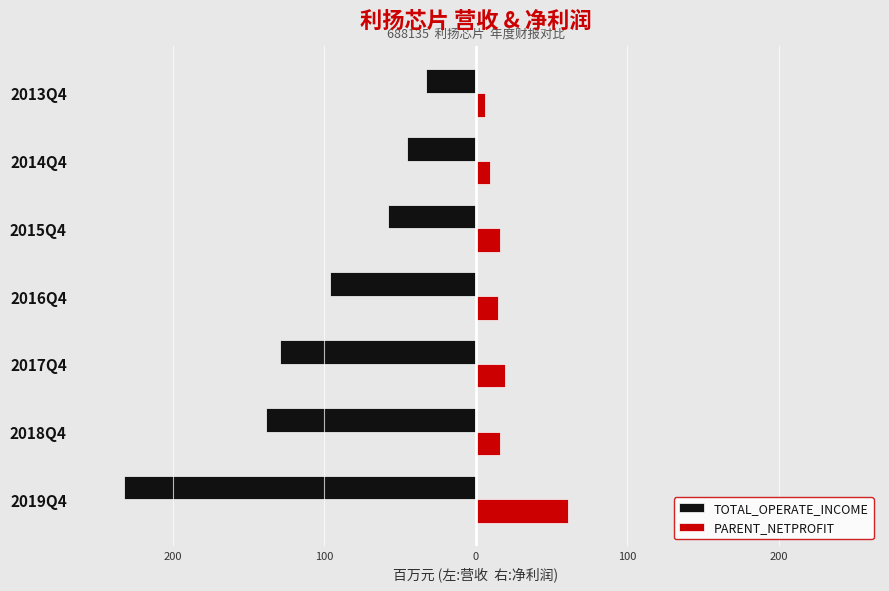

What are all the series names shown in the legend?

TOTAL_OPERATE_INCOME, PARENT_NETPROFIT